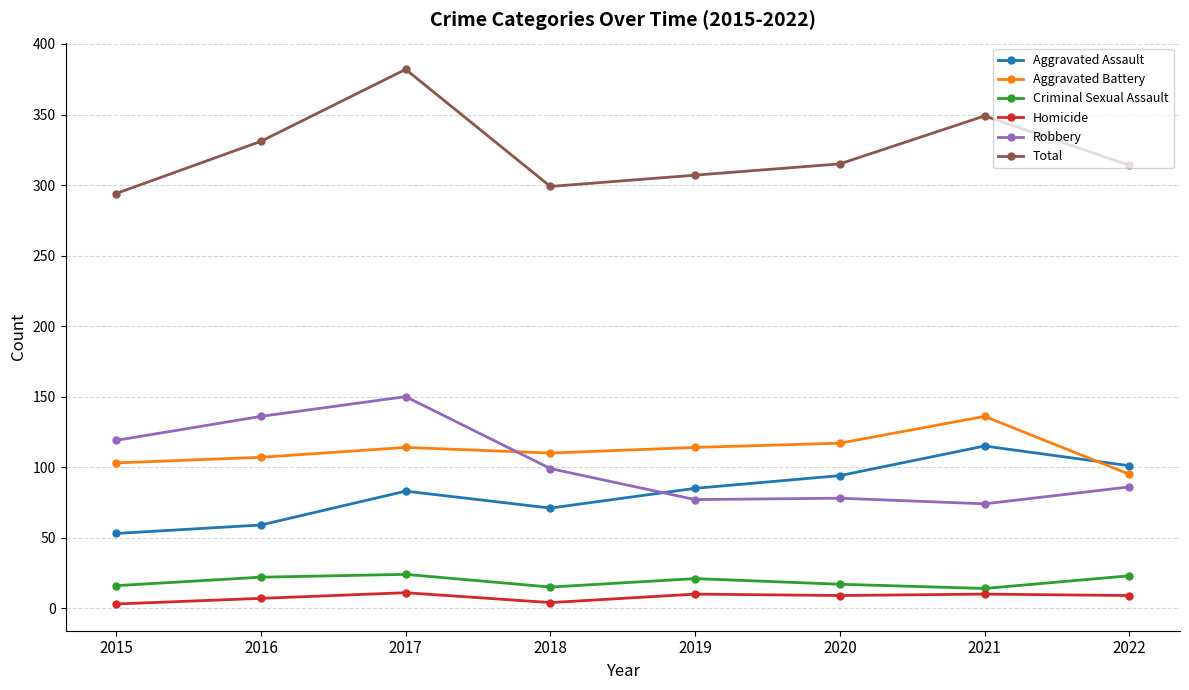

What are all the series names shown in the legend?

Aggravated Assault, Aggravated Battery, Criminal Sexual Assault, Homicide, Robbery, Total